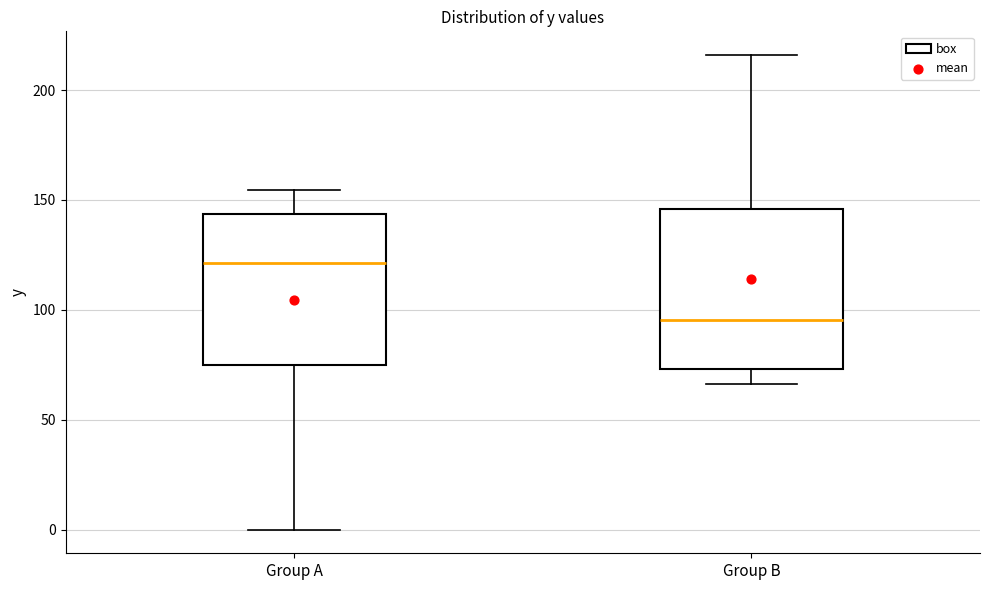

Reading left to right, transcribe this box plot: for each box, give where its median line is, the range the box spans, and where its two whiskers end, as read against the y-axis. The values are not printed on the chart, so give them approximately, as read against the axis.

Group A: median 120, box 75 to 145, whiskers 0 to 155
Group B: median 95, box 75 to 145, whiskers 65 to 215